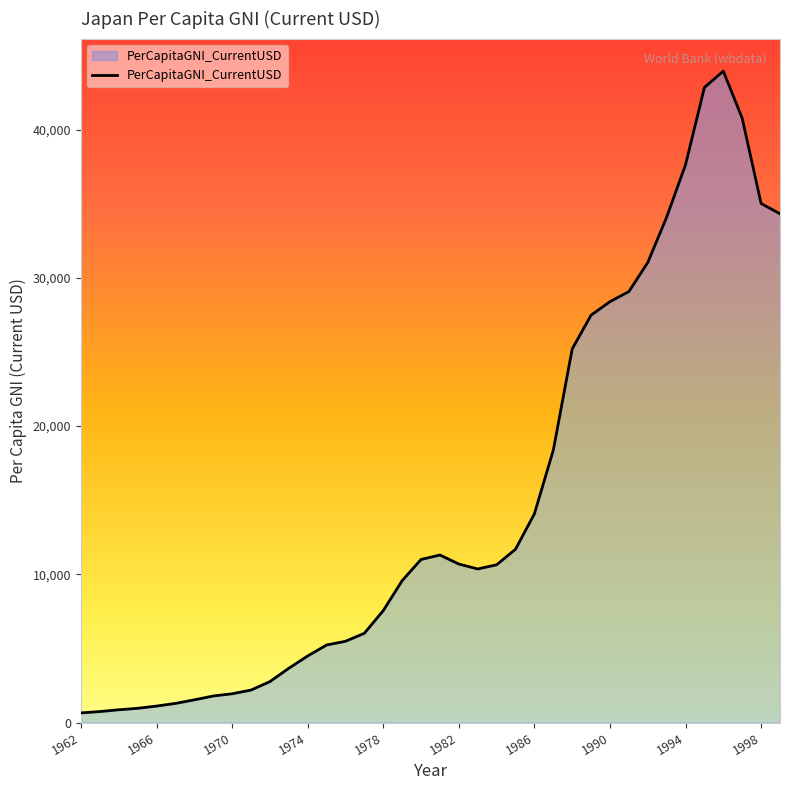

What is the difference between the maximum and minimum values?

43290